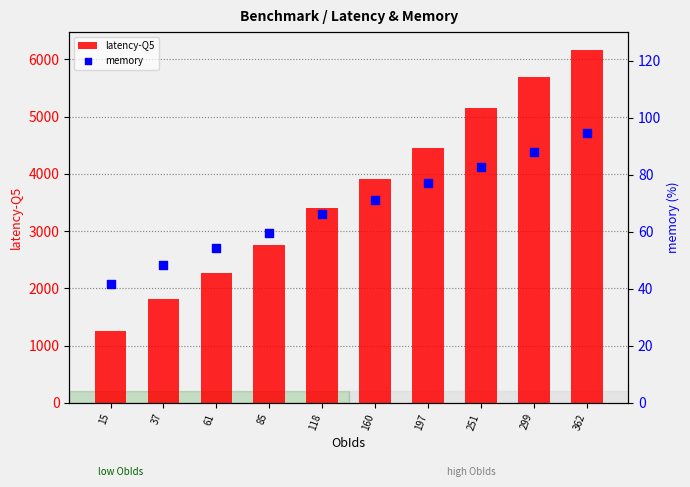

Which series contains the lowest Y value?

memory